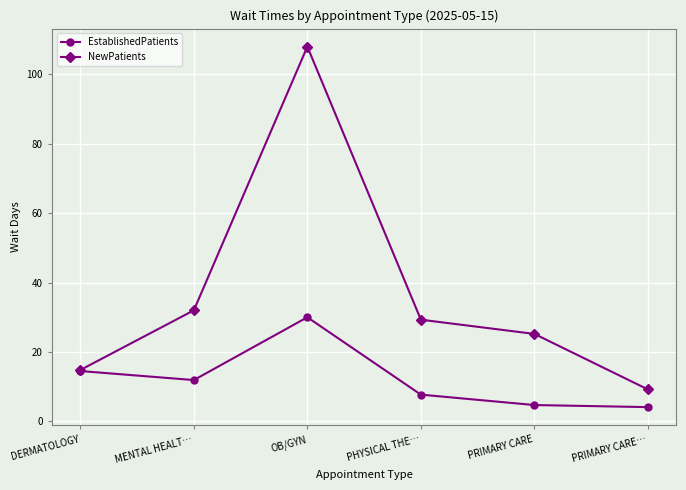

Is the value of NewPatients at MENTAL HEALT… greater than the value of EstablishedPatients at PHYSICAL THE…?

Yes